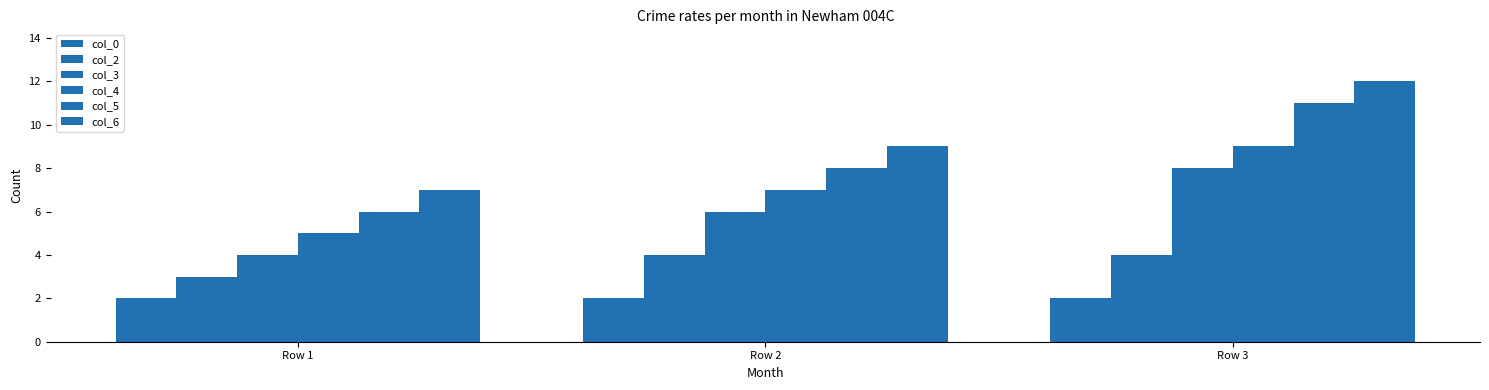

The col_2 series shows 4 at Row 2. True or false?

True